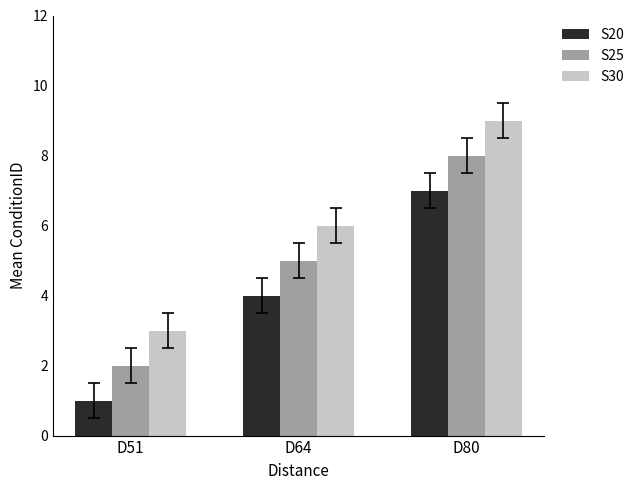

True or false: S30 has a value of 3 at D64.

False